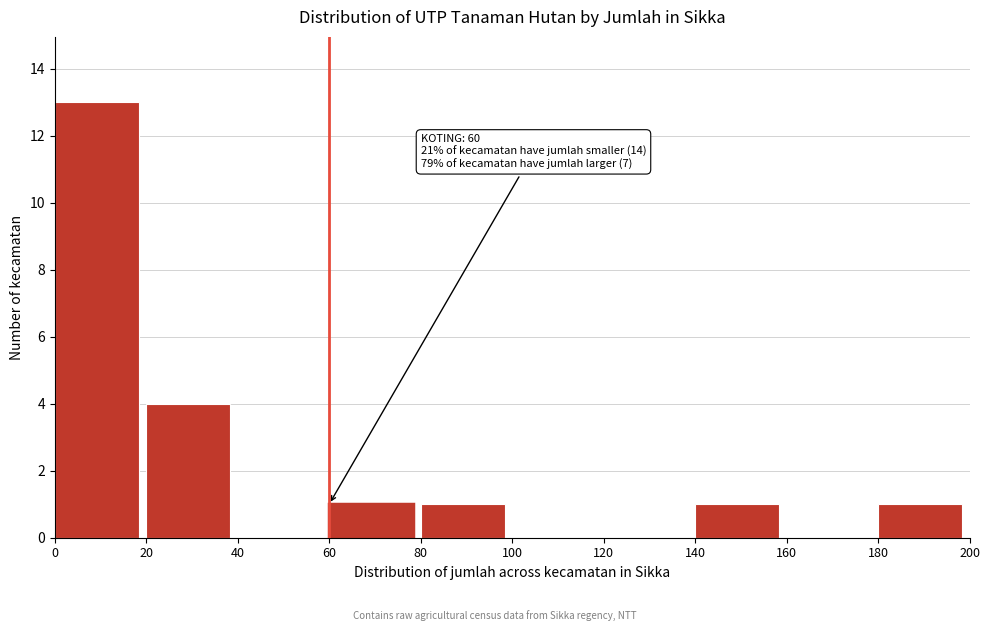

Reading left to right, extract all data points from this chart.

0=13	20=4	40=0	60=1	80=1	100=0	120=0	140=1	160=0	180=1